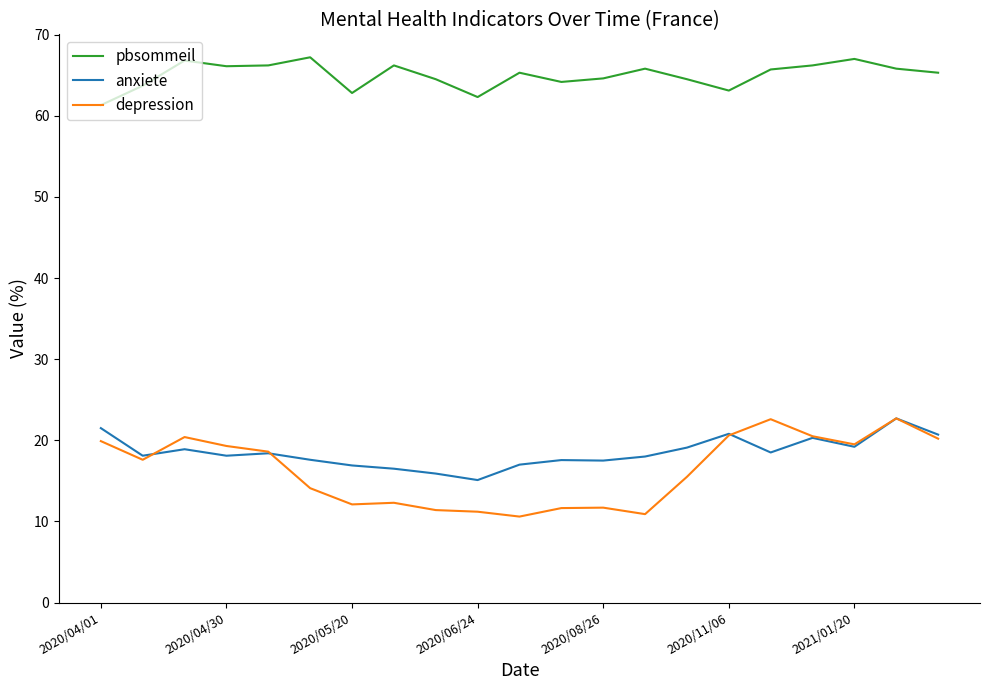

Which series has the largest total across all categories?

pbsommeil